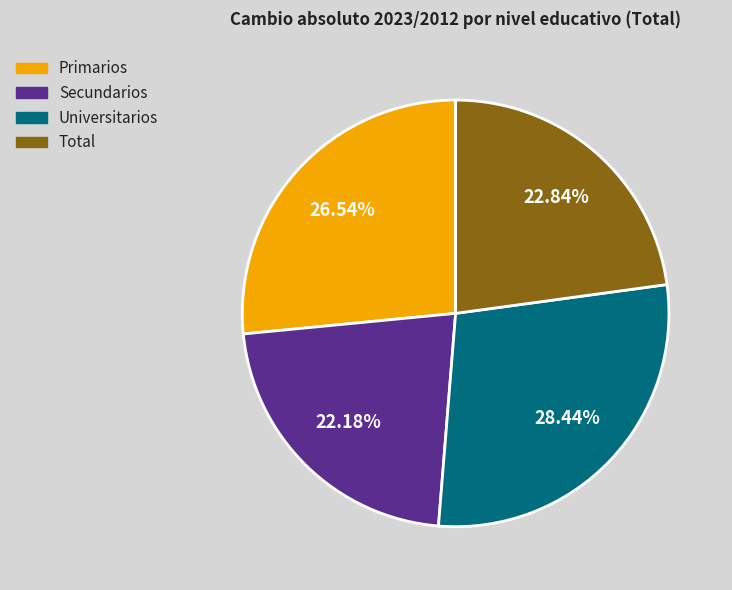

True or false: Universitarios accounts for 28% of the total.

True